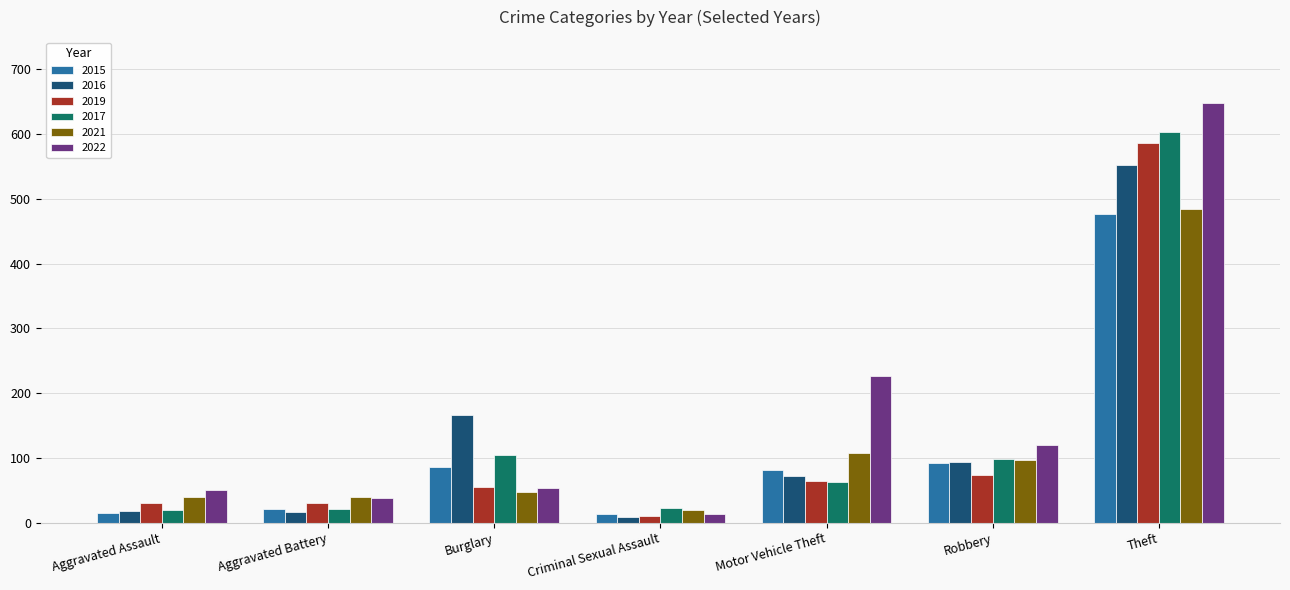

What is the sum of all 2022 values?

1152